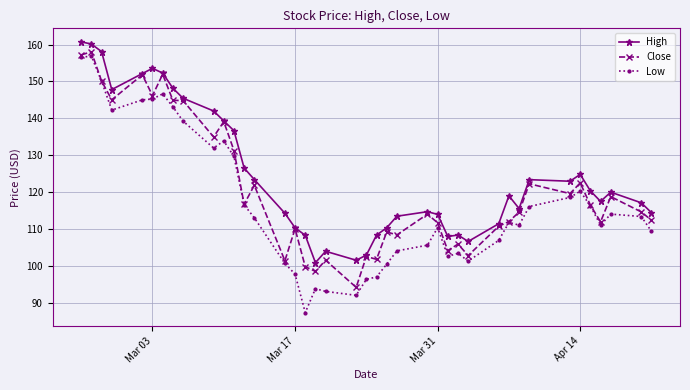

True or false: High has more than 0 interior local peaks.

True